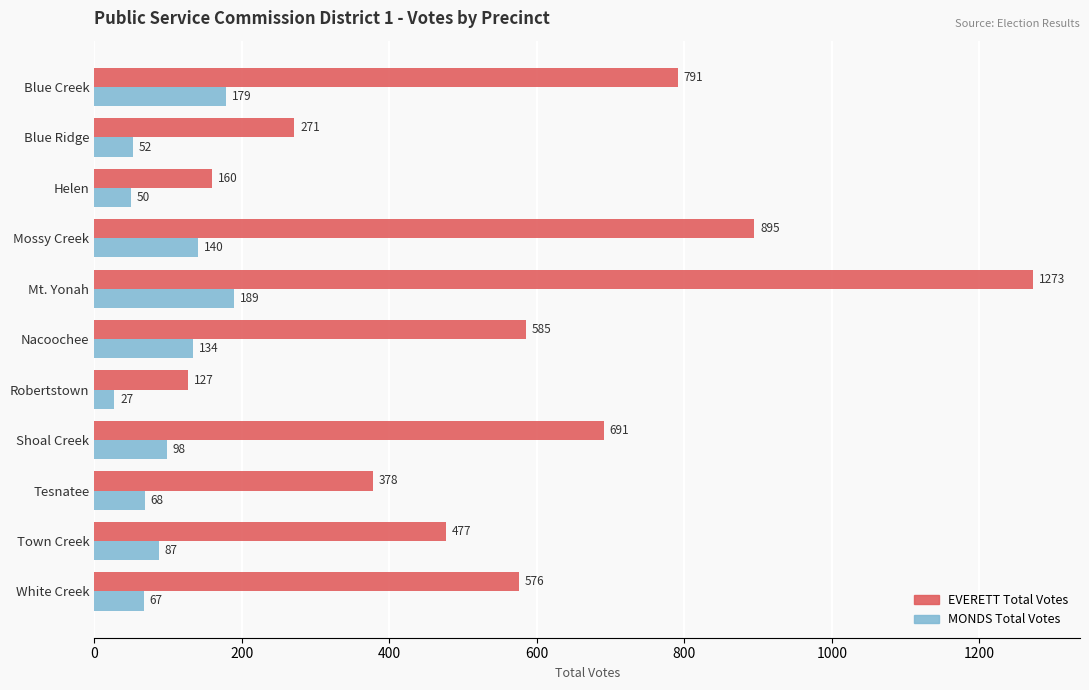

Which label corresponds to the smallest value in the chart?

Robertstown